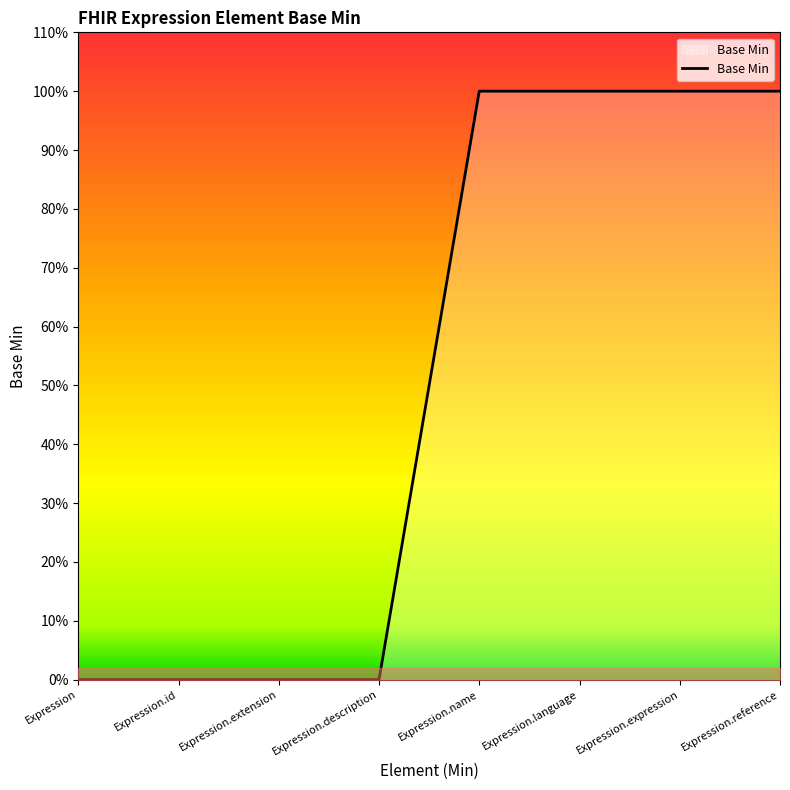

Is this an area chart (filled region under the line)?

Yes